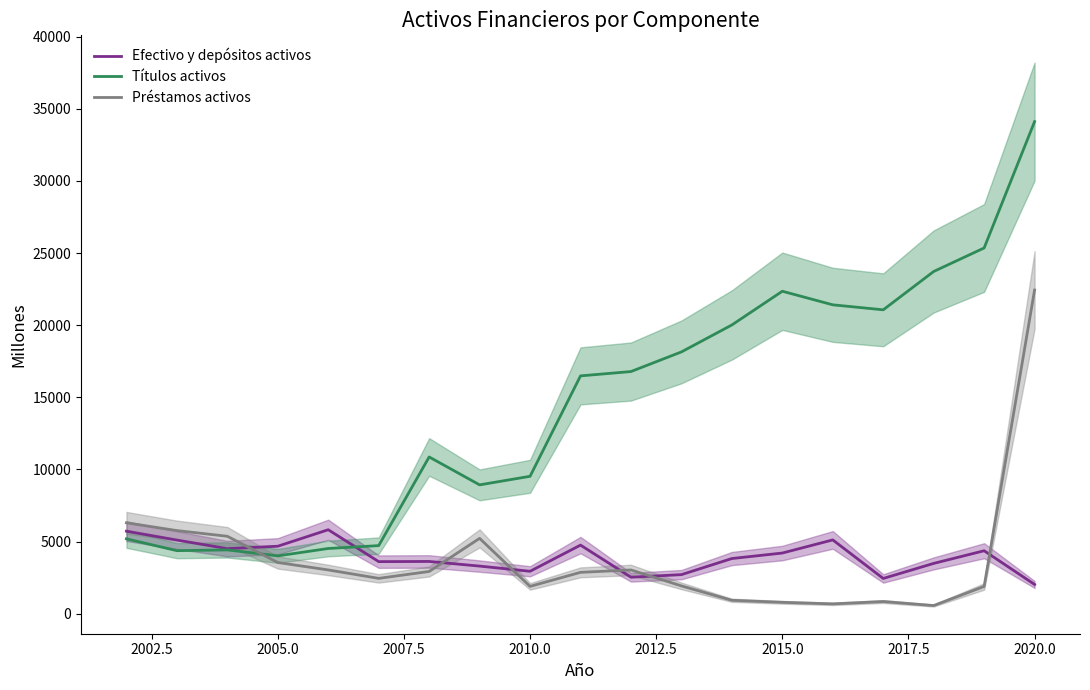

How many lines are shown in the chart?

3